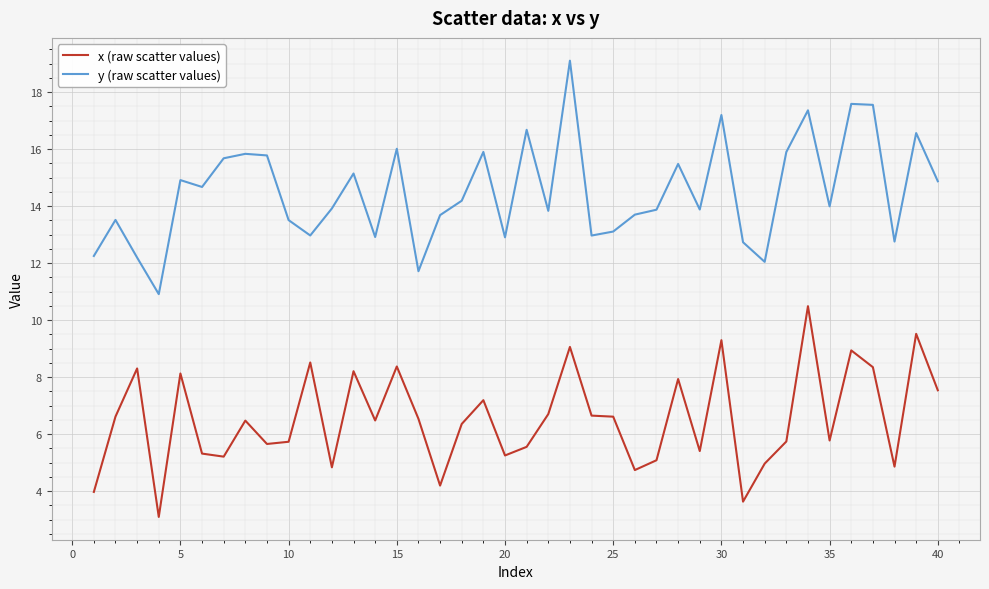

List the series in order of their peak value, lowest first.

x (raw scatter values), y (raw scatter values)